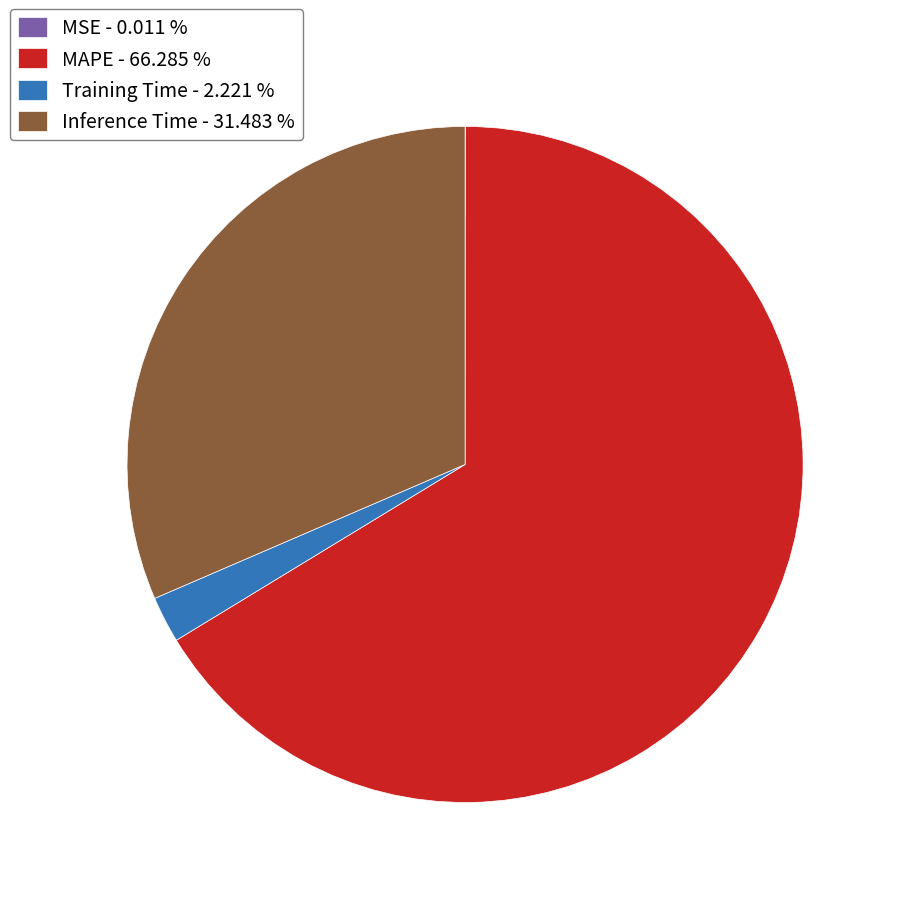

Which category has the biggest portion of the pie?

MAPE - 66.285 %